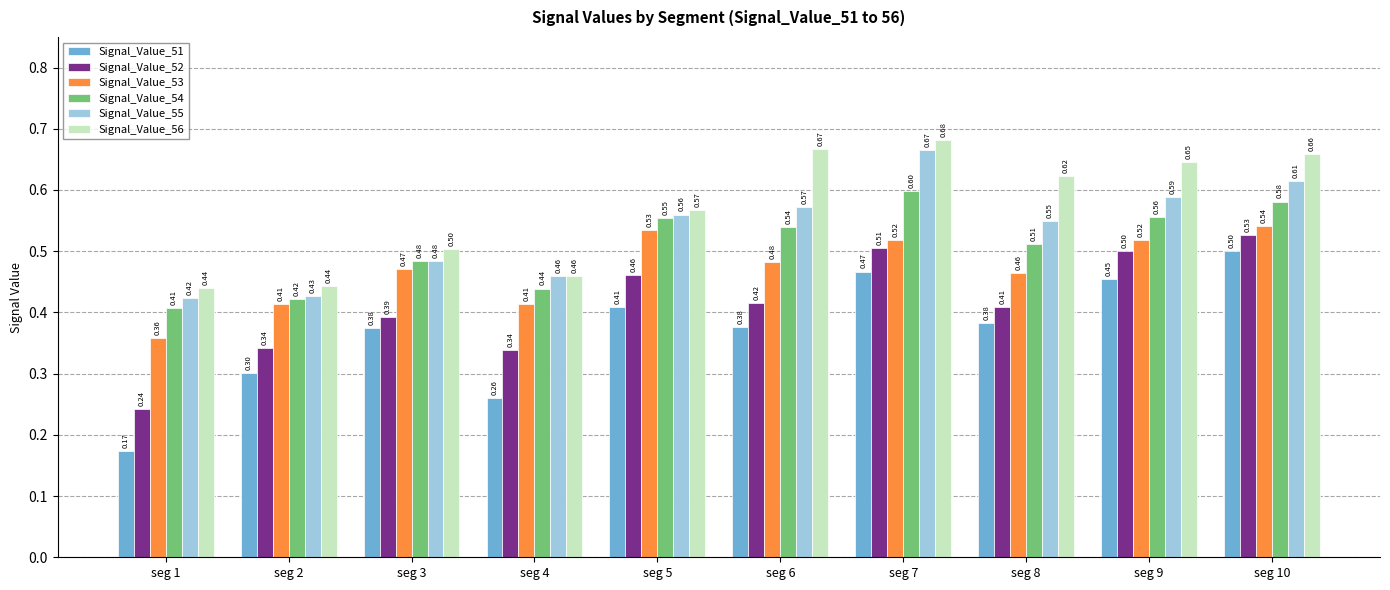

Where is Signal_Value_53 nearest to the value 0?

seg 1